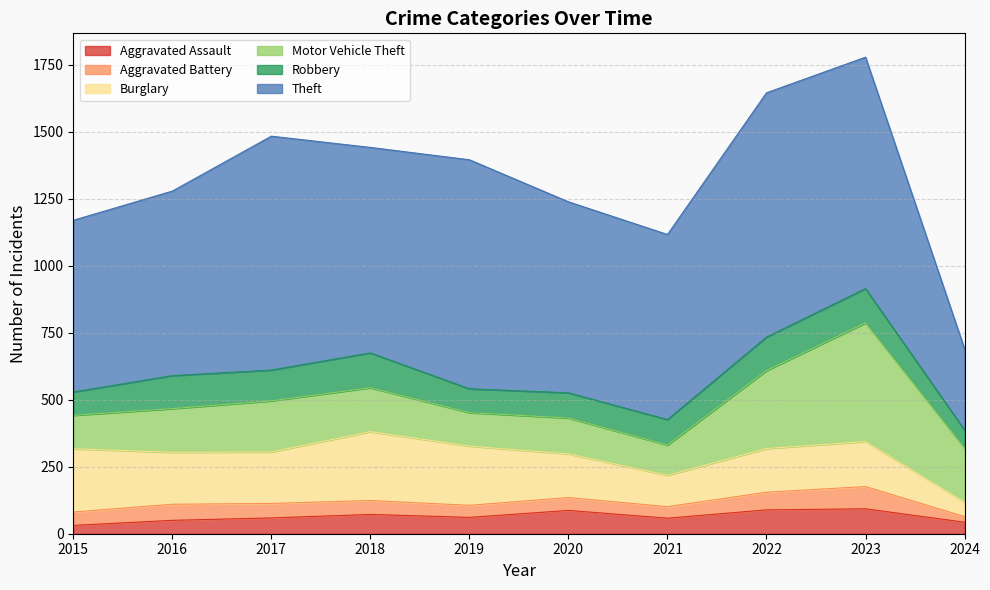

What is the value of the Aggravated Battery point at the 6th from the left?

48